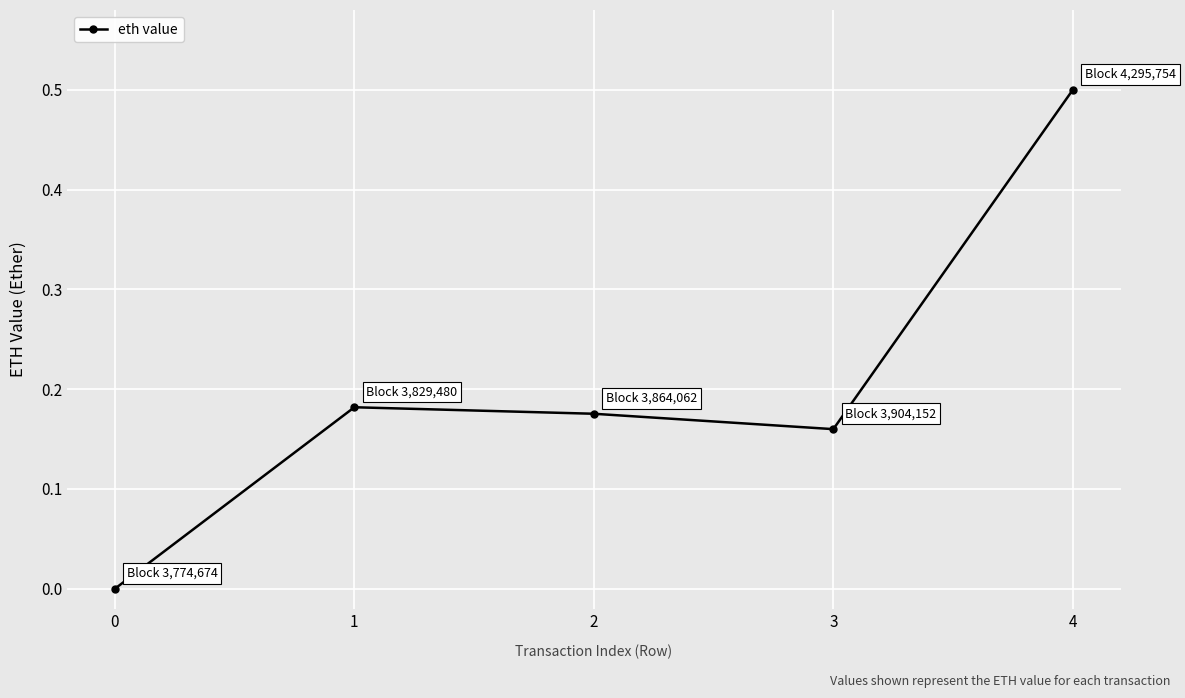

List the labels in order of value, smallest first.

0, 3, 2, 1, 4